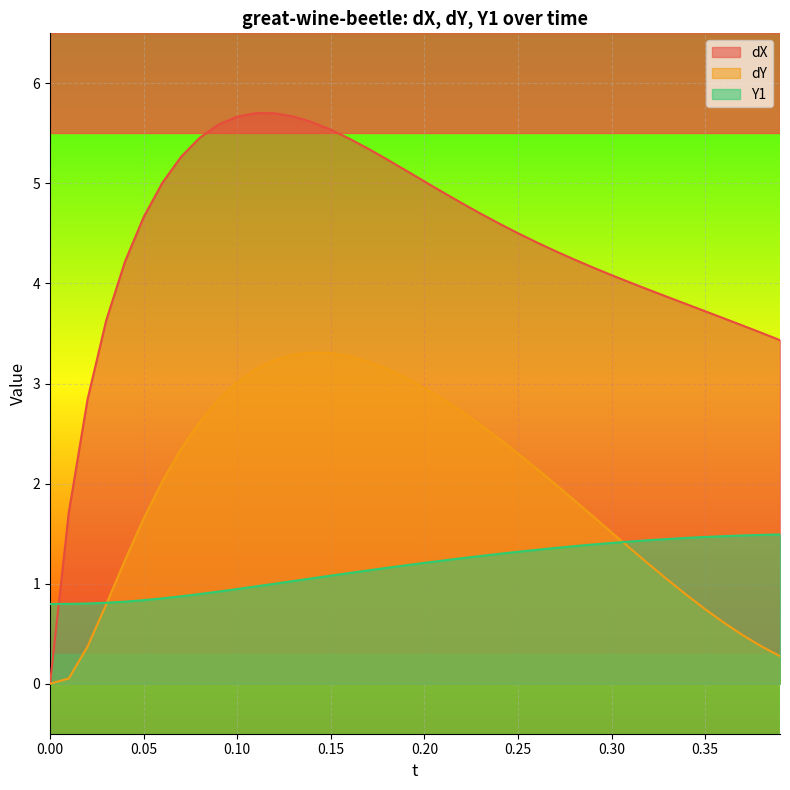

What is the value of the dY point at the 4th from the left?

0.8